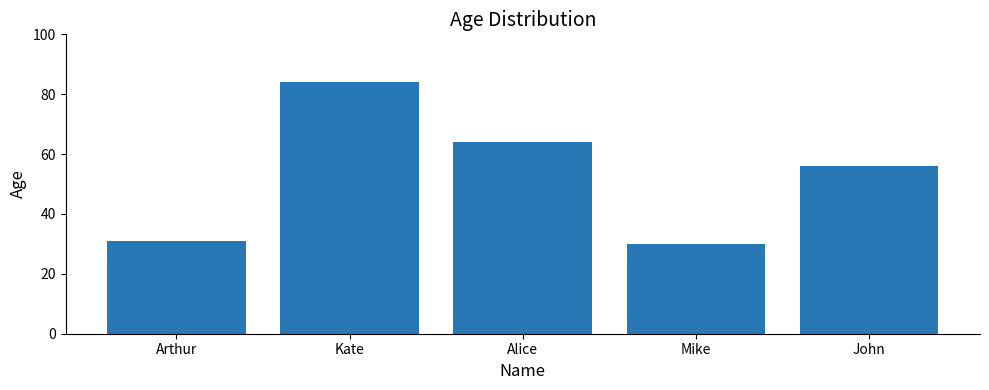

List the labels in order of value, smallest first.

Mike, Arthur, John, Alice, Kate